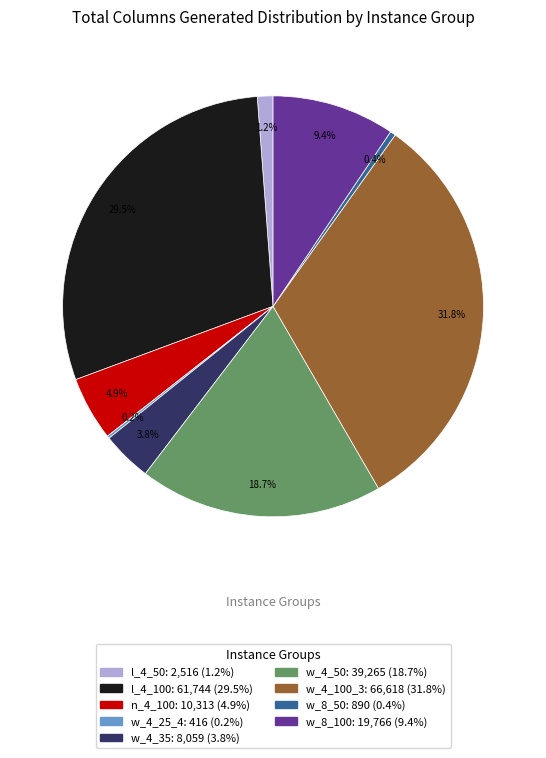

Approximately how many times larger is the value at w_4_100_3 compared to n_4_100?

6.5